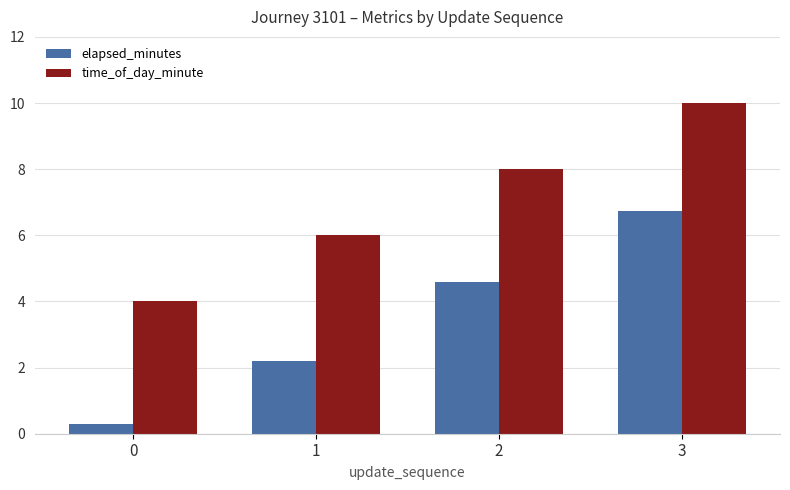

Reading right to left, what are all the values shown in this chart?

elapsed_minutes: 3=6.7	2=4.6	1=2.2	0=0.3
time_of_day_minute: 3=10.0	2=8.0	1=6.0	0=4.0